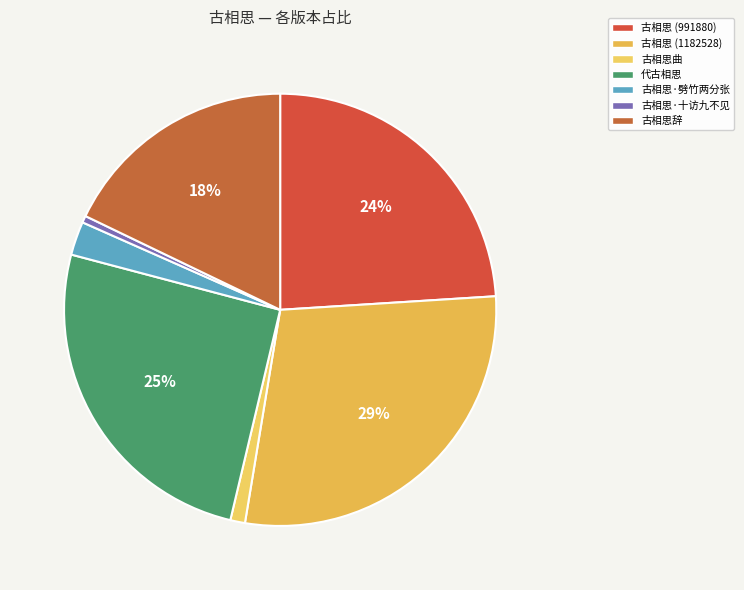

The 古相思·十访九不见 slice represents 11% of the pie. True or false?

False